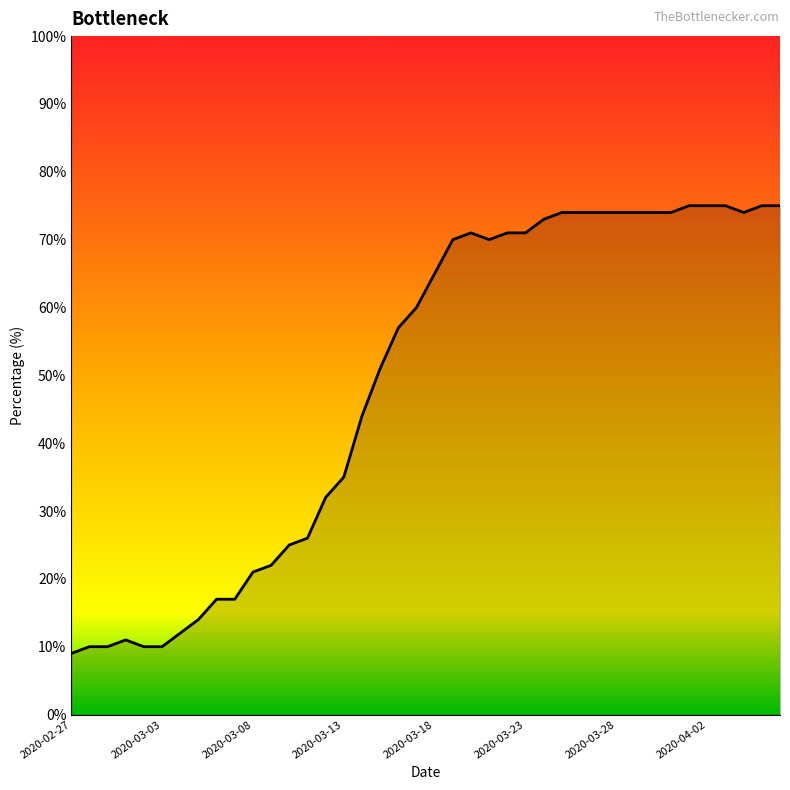

What is the greatest value displayed?

75.0